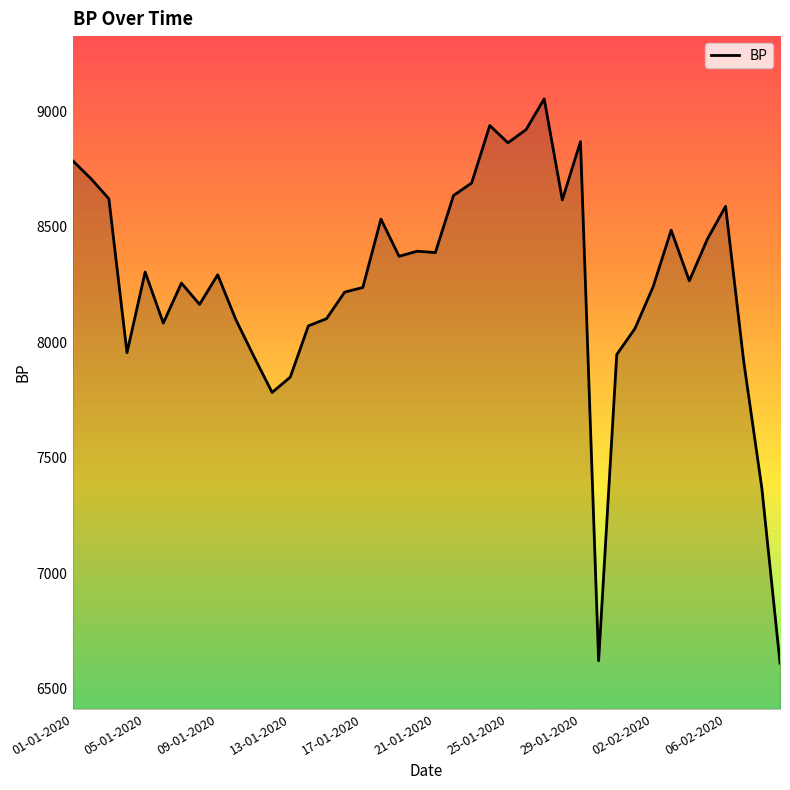

What is the maximum value shown in the chart?

9053